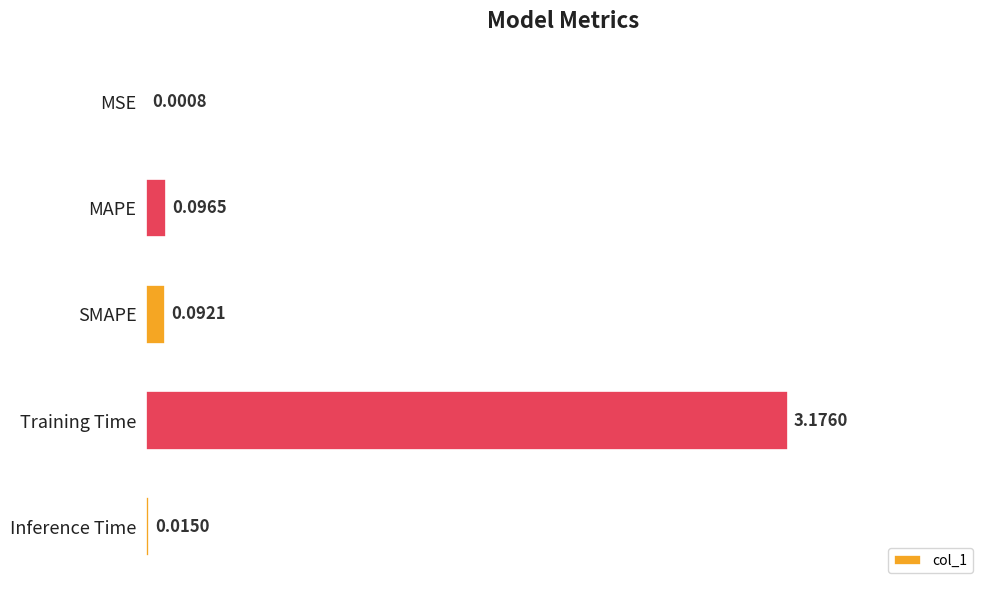

Between Training Time and MSE, which is larger?

Training Time